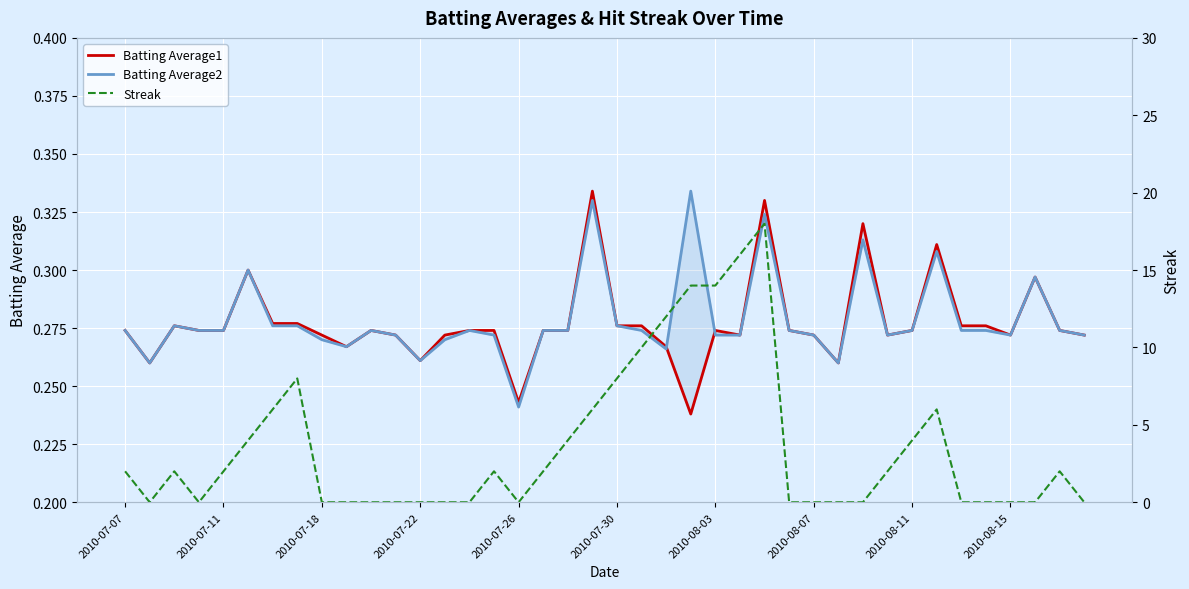

How many values in the Streak series are below 2?

19